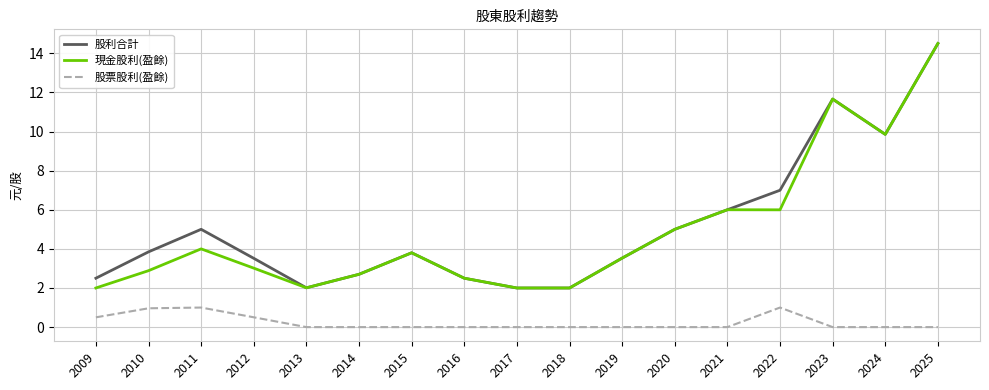

Reading left to right, what are all the values shown in this chart?

股利合計: 2.5	3.8	5.0	3.5	2.0	2.7	3.8	2.5	2.0	2.0	3.5	5.0	6.0	7.0	11.7	9.9	14.5
現金股利(盈餘): 2.0	2.9	4.0	3.0	2.0	2.7	3.8	2.5	2.0	2.0	3.5	5.0	6.0	6.0	11.7	9.9	14.5
股票股利(盈餘): 0.5	1.0	1.0	0.5	0.0	0.0	0.0	0.0	0.0	0.0	0.0	0.0	0.0	1.0	0.0	0.0	0.0